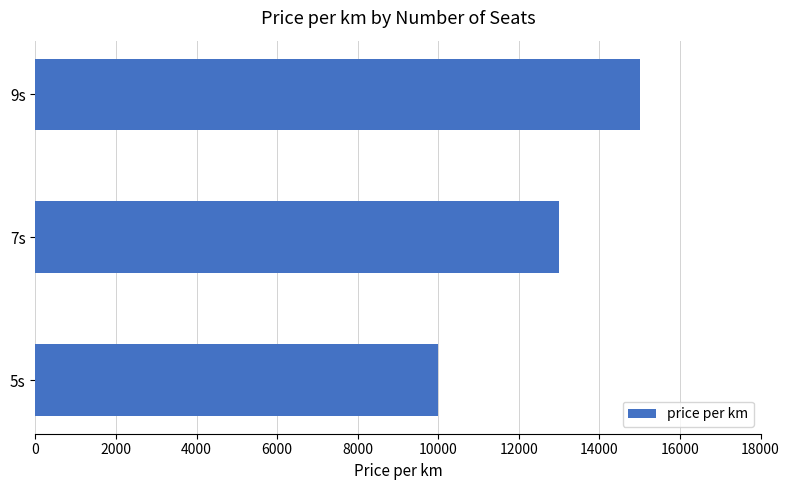

At which label is the value closest to 12500?

7s